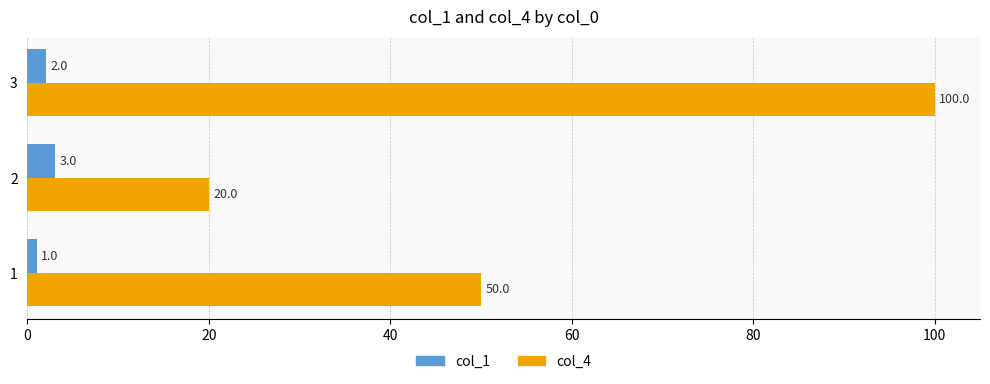

Rank the series by their average value, from lowest to highest.

col_1, col_4